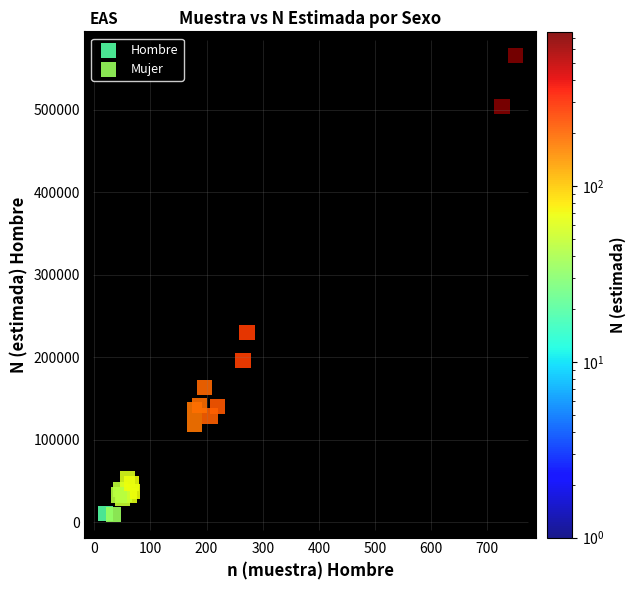

Which series contains the highest Y value?

Hombre